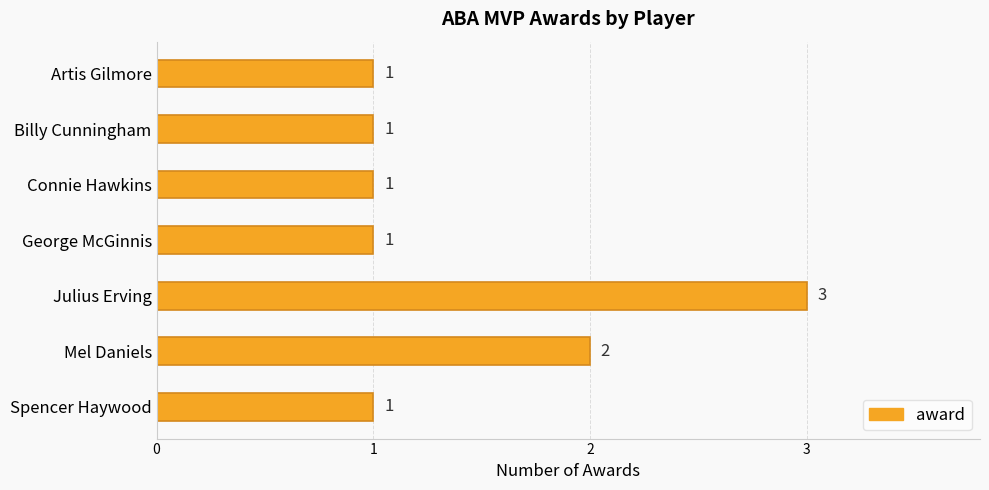

Where is the data nearest to the value 2?

Mel Daniels